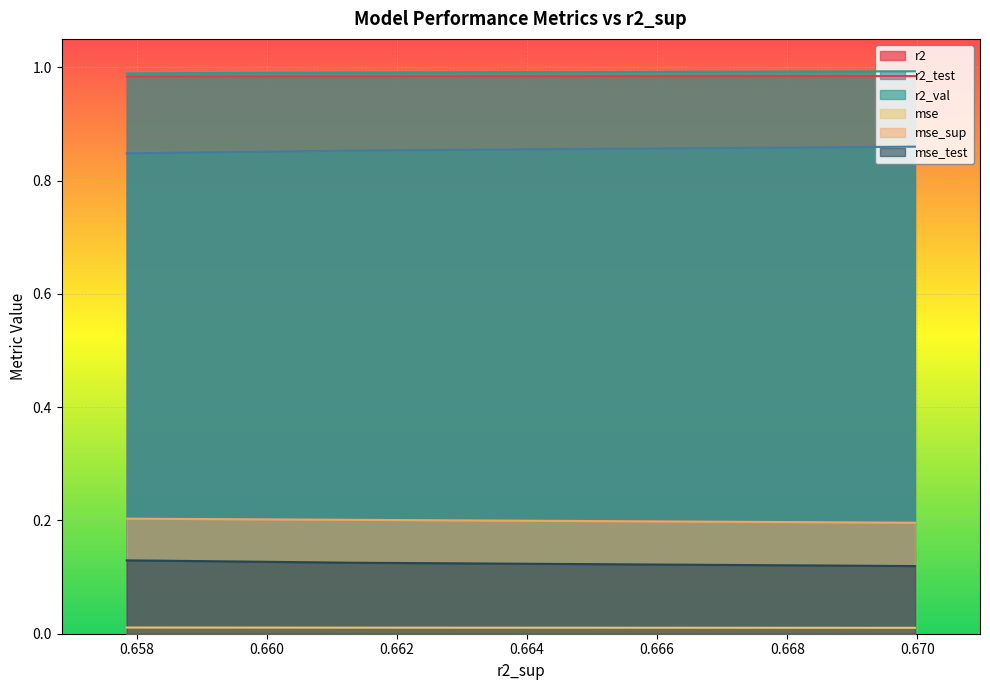

Count the mse_test values in the range 0 to 1.

10